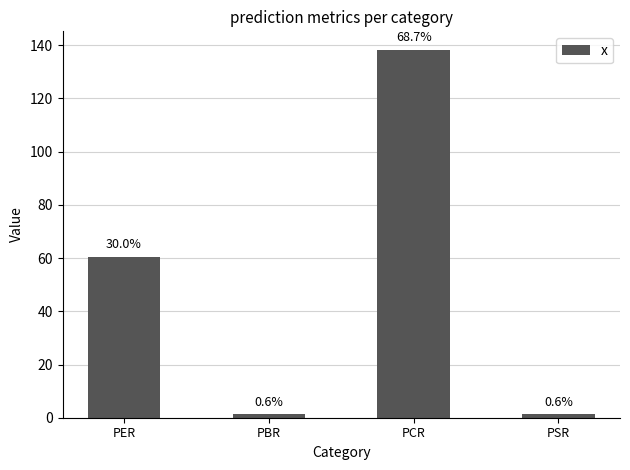

At which label is the value closest to 69?

PER